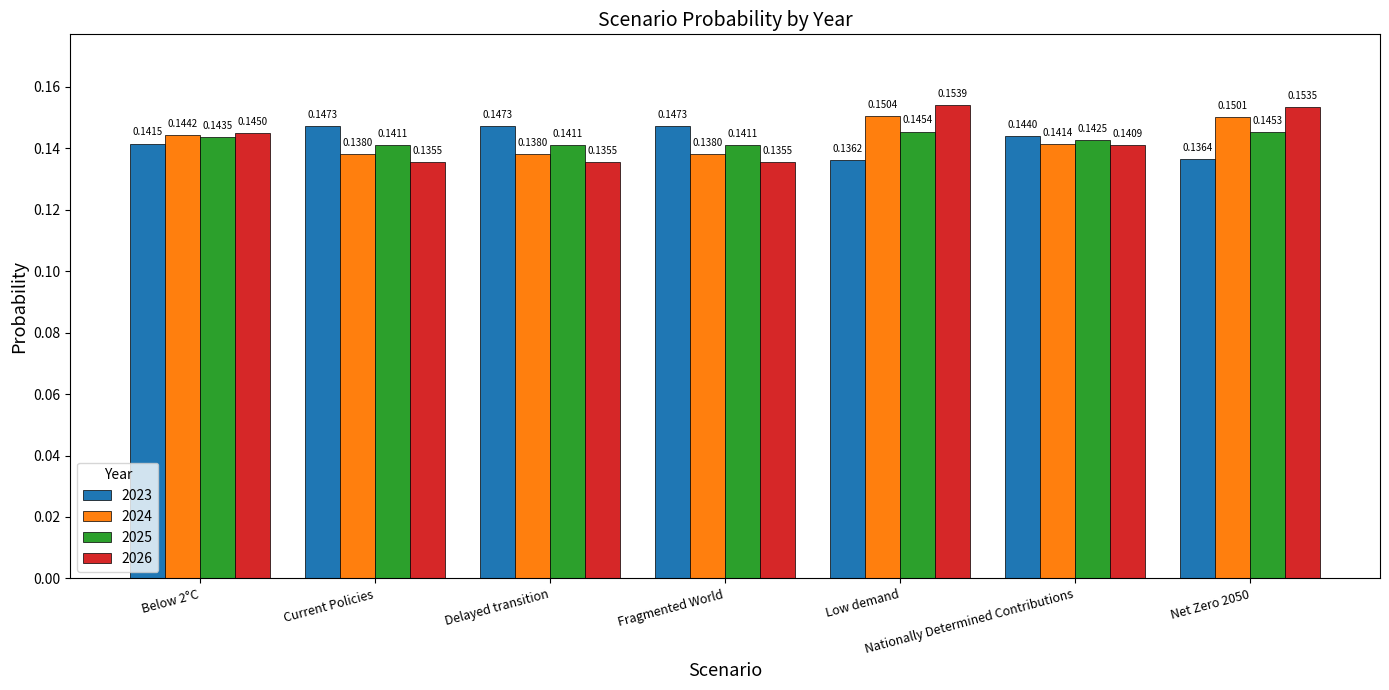

Is it true that 2026 equals 0.0 at Net Zero 2050?

False